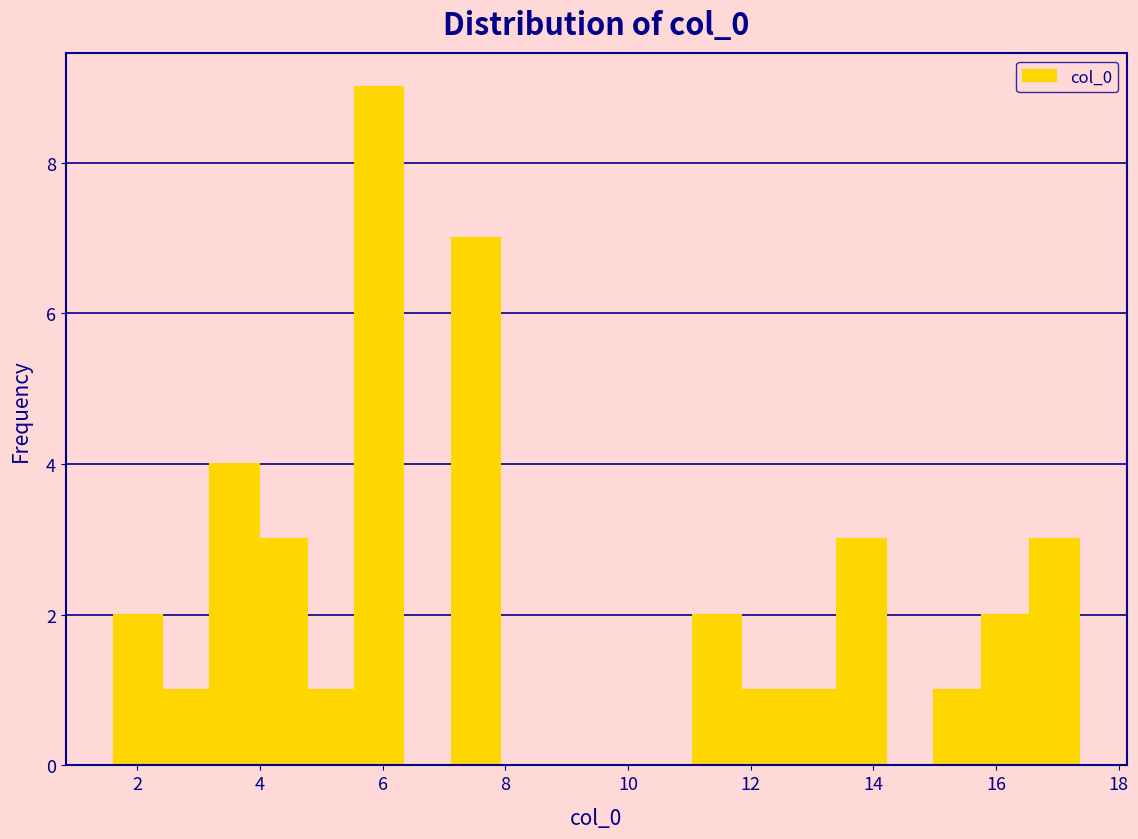

Around what value on the x-axis is the tallest bar? Give the approximate position of its centre, as read against the axis.

6.0